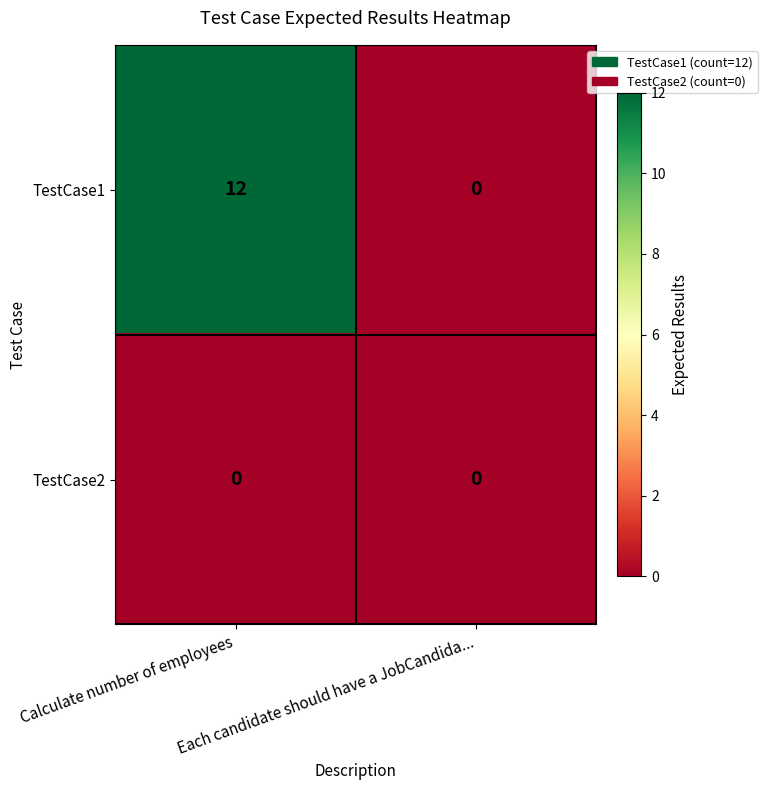

What is the spread (max minus min) of values at Calculate number of employees?

12